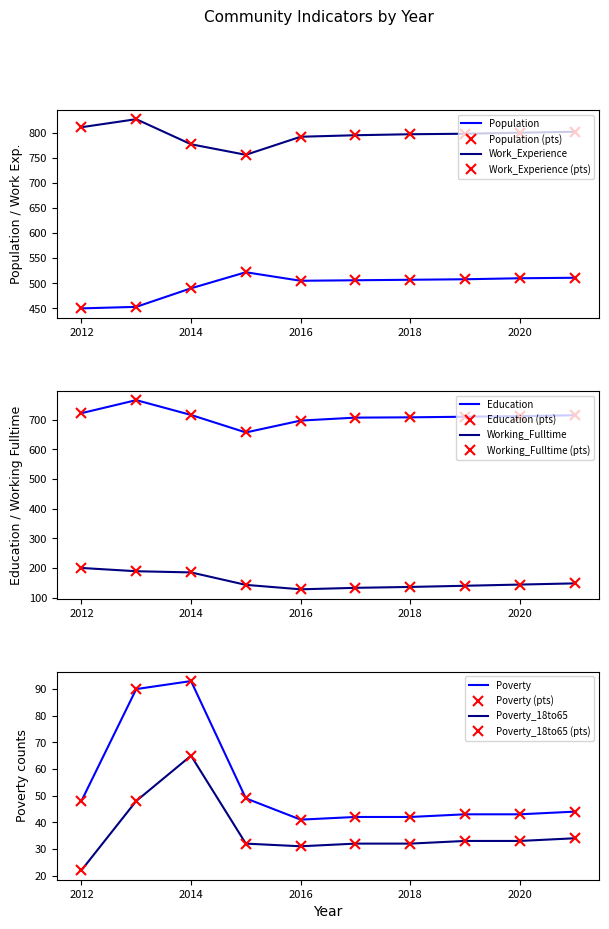

Reading left to right, extract all data points from this chart.

Population: 2012=450	2013=453	2014=490	2015=522	2016=505	2017=506	2018=507	2019=508	2020=510	2021=511
Education: 2012=722	2013=766	2014=716	2015=657	2016=697	2017=707	2018=708	2019=710	2020=712	2021=715
Work_Experience: 2012=811	2013=827	2014=777	2015=756	2016=792	2017=795	2018=797	2019=798	2020=800	2021=802
Working_Fulltime: 2012=200	2013=189	2014=185	2015=143	2016=128	2017=133	2018=136	2019=140	2020=144	2021=148
Poverty: 2012=48	2013=90	2014=93	2015=49	2016=41	2017=42	2018=42	2019=43	2020=43	2021=44
Poverty_18to65: 2012=22	2013=48	2014=65	2015=32	2016=31	2017=32	2018=32	2019=33	2020=33	2021=34